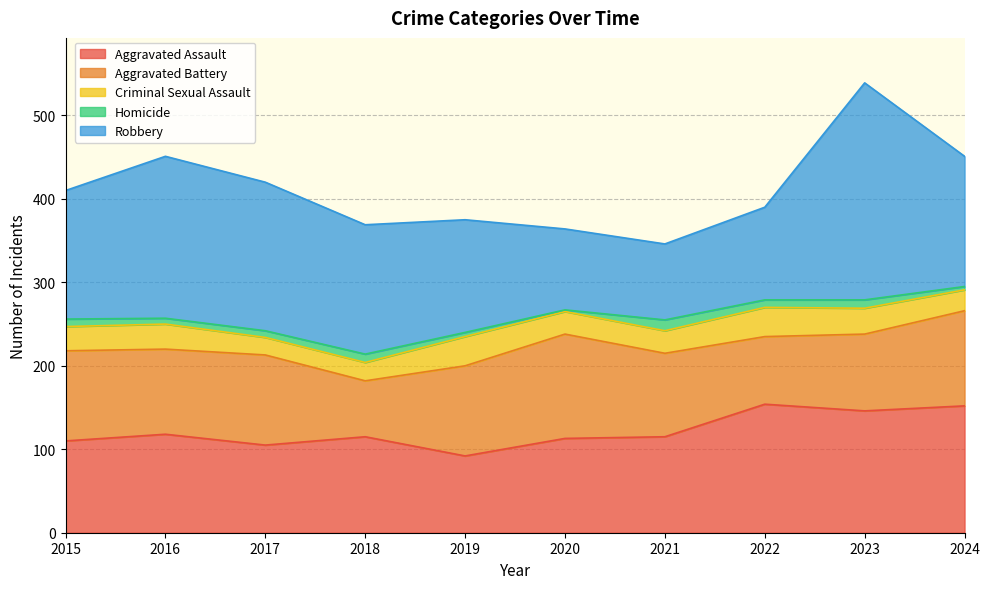

How many data points in Robbery are less than 155?

5